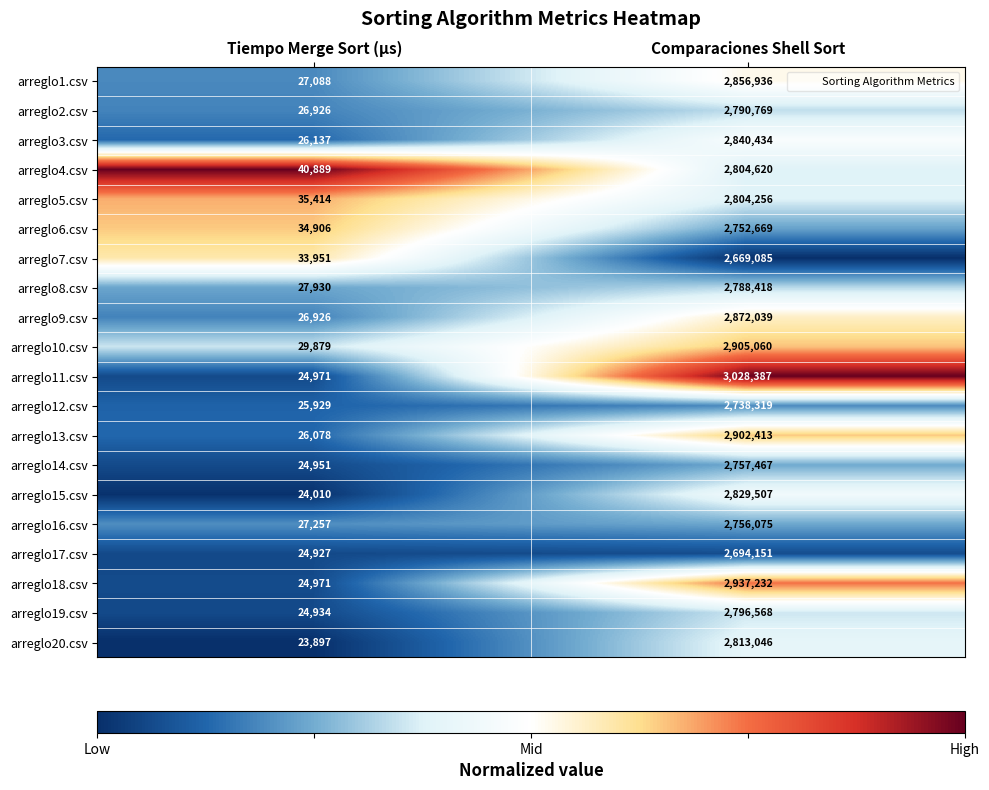

What is the average value of the arreglo19.csv series?

1410751